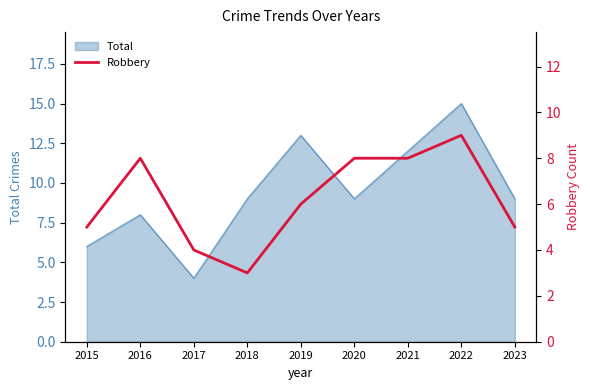

The value of Total at 2021 is 12. True or false?

True